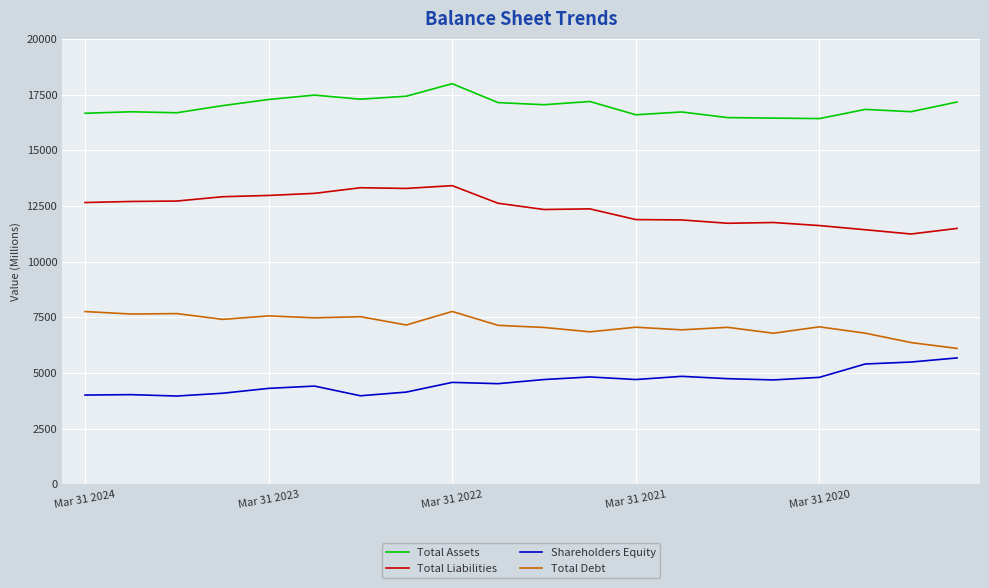

Which series has the largest total across all categories?

Total Assets